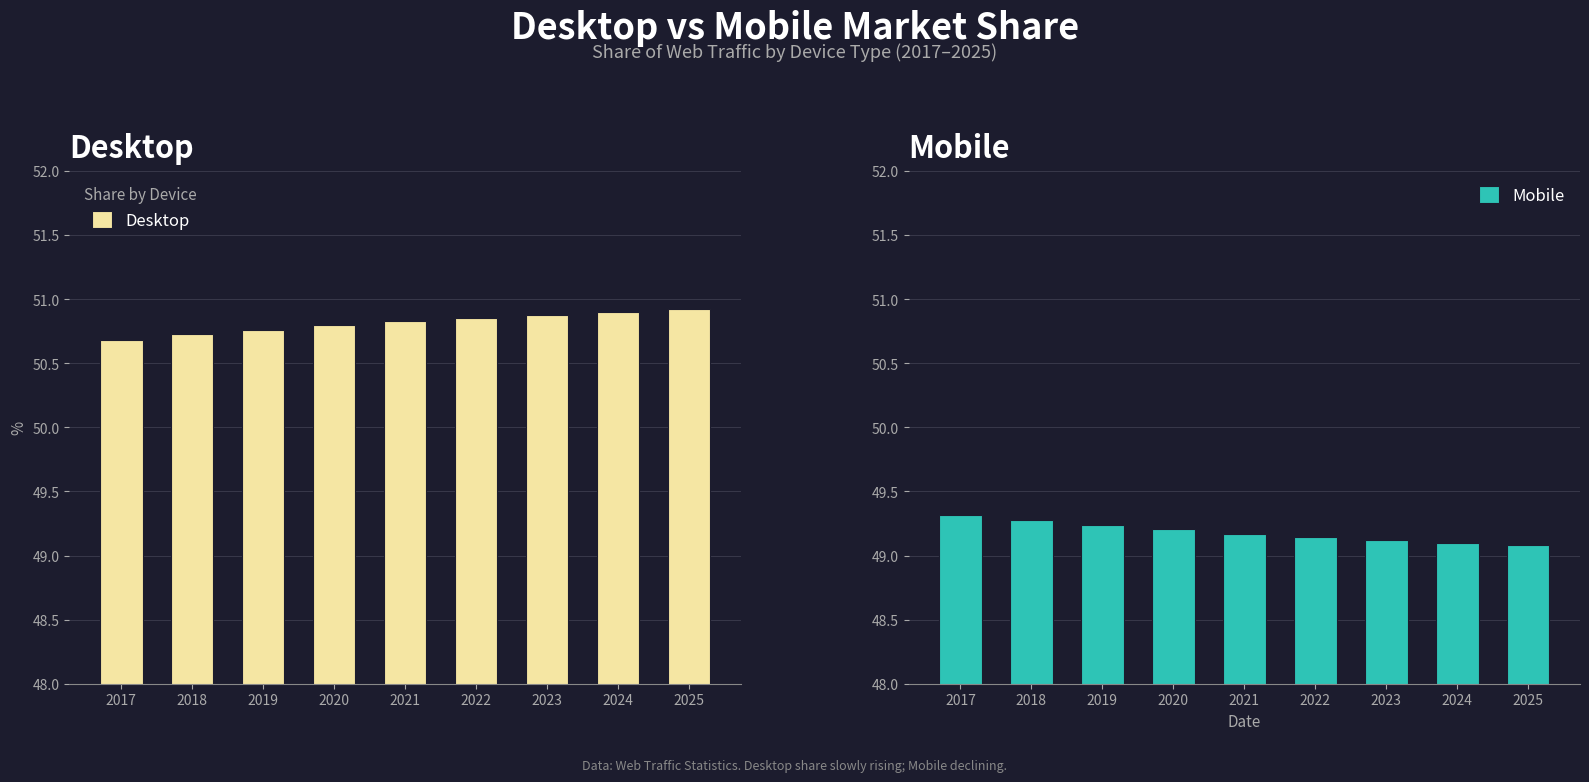

Which series has the widest spread of values?

Desktop